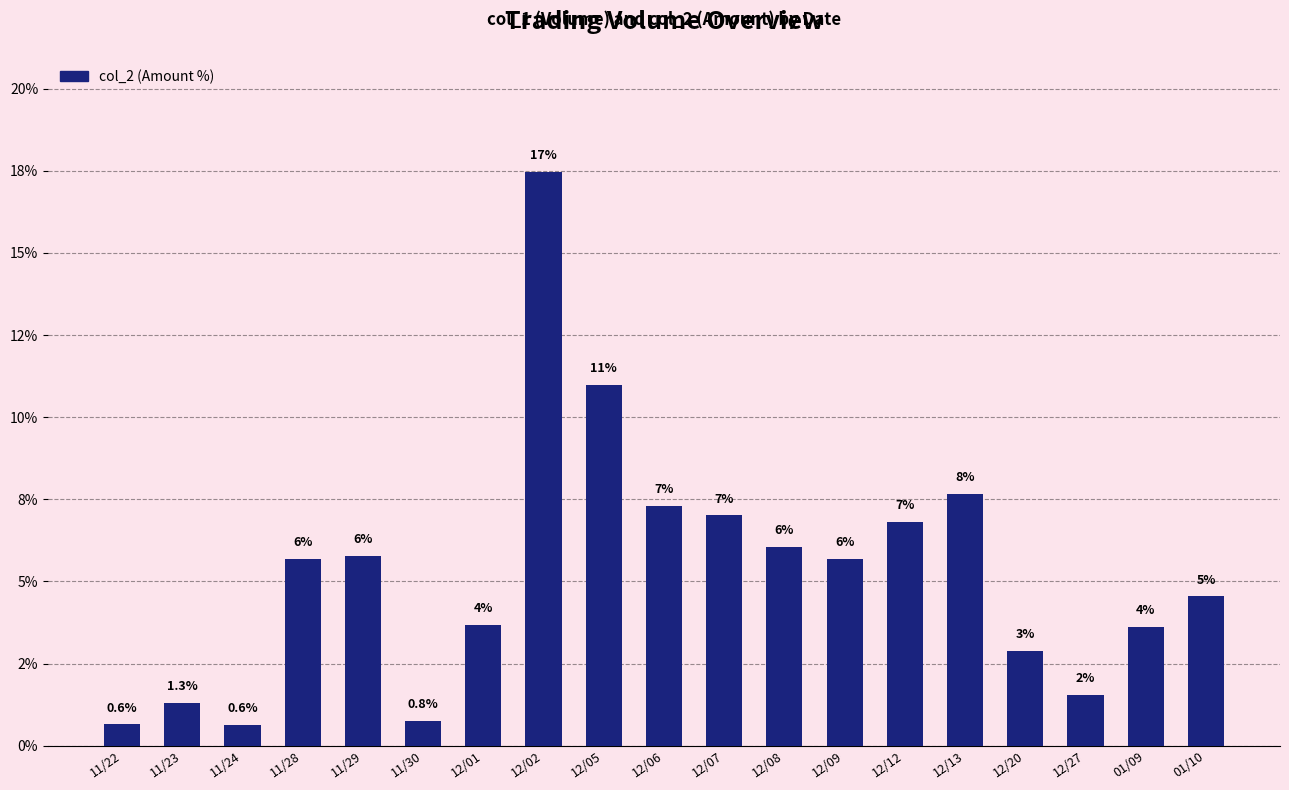

Approximately how many times larger is the value at 01/10 compared to 01/09?

1.3